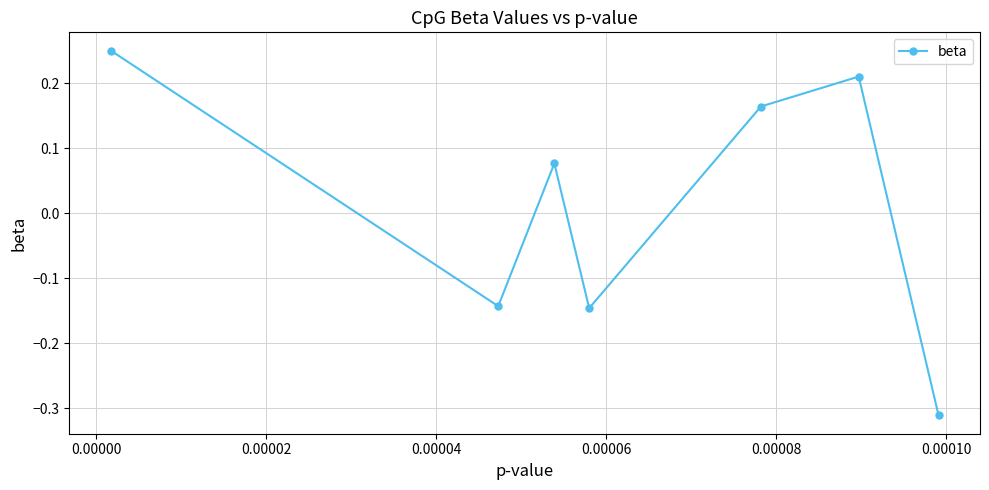

What is the difference between the second highest and minimum values?

0.5